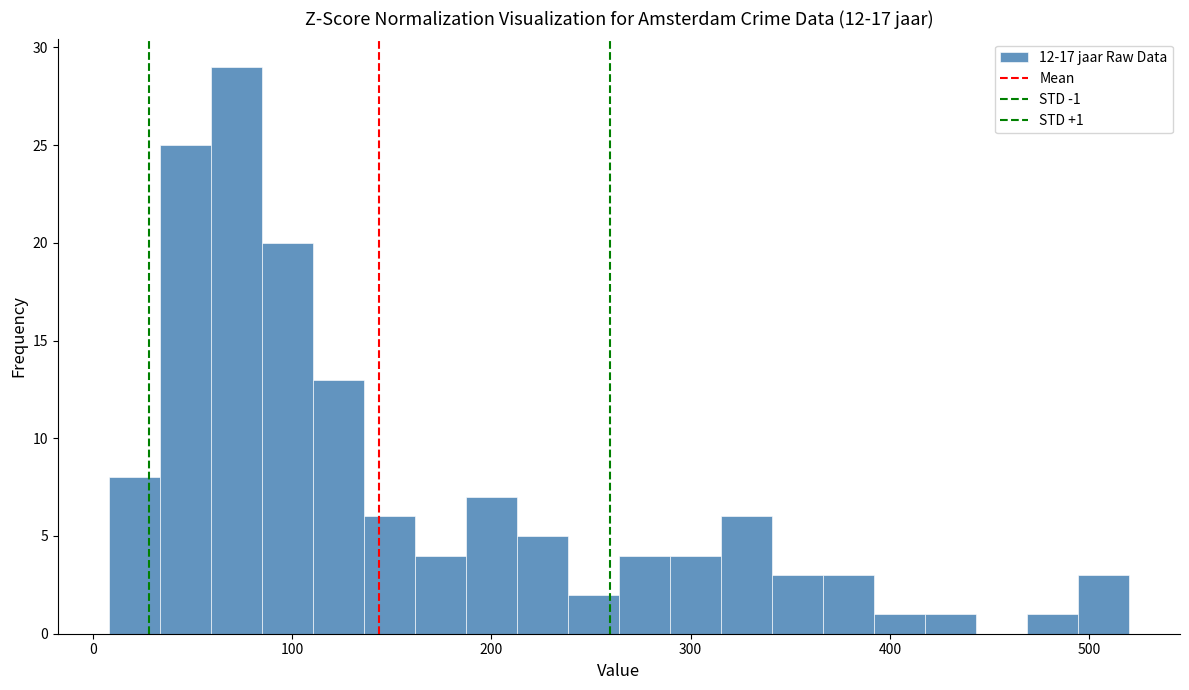

Around what value on the x-axis is the tallest bar? Give the approximate position of its centre, as read against the axis.

70